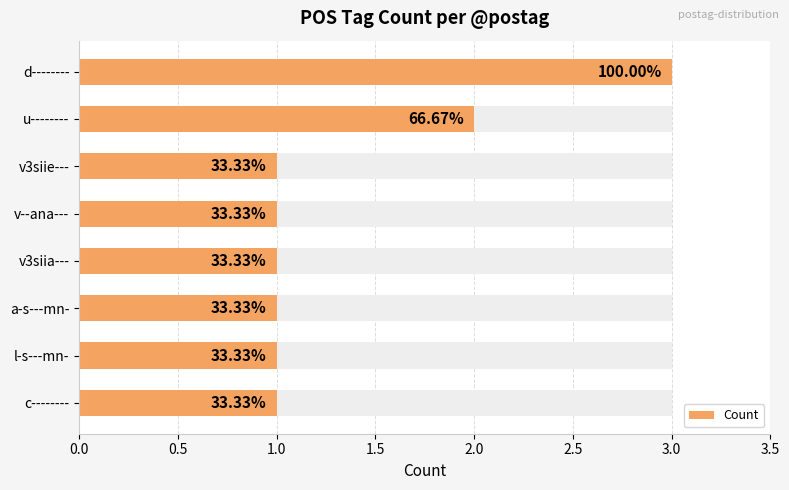

The value at v3siie--- is 1. True or false?

True